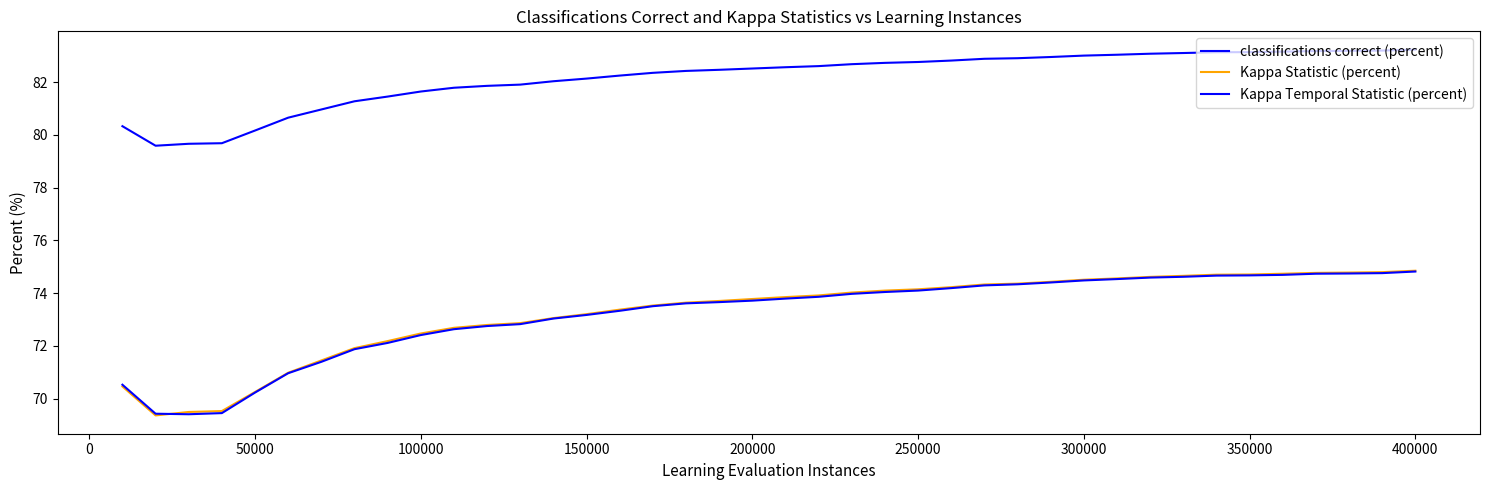

True or false: Kappa Statistic (percent) and classifications correct (percent) intersect in this chart.

False